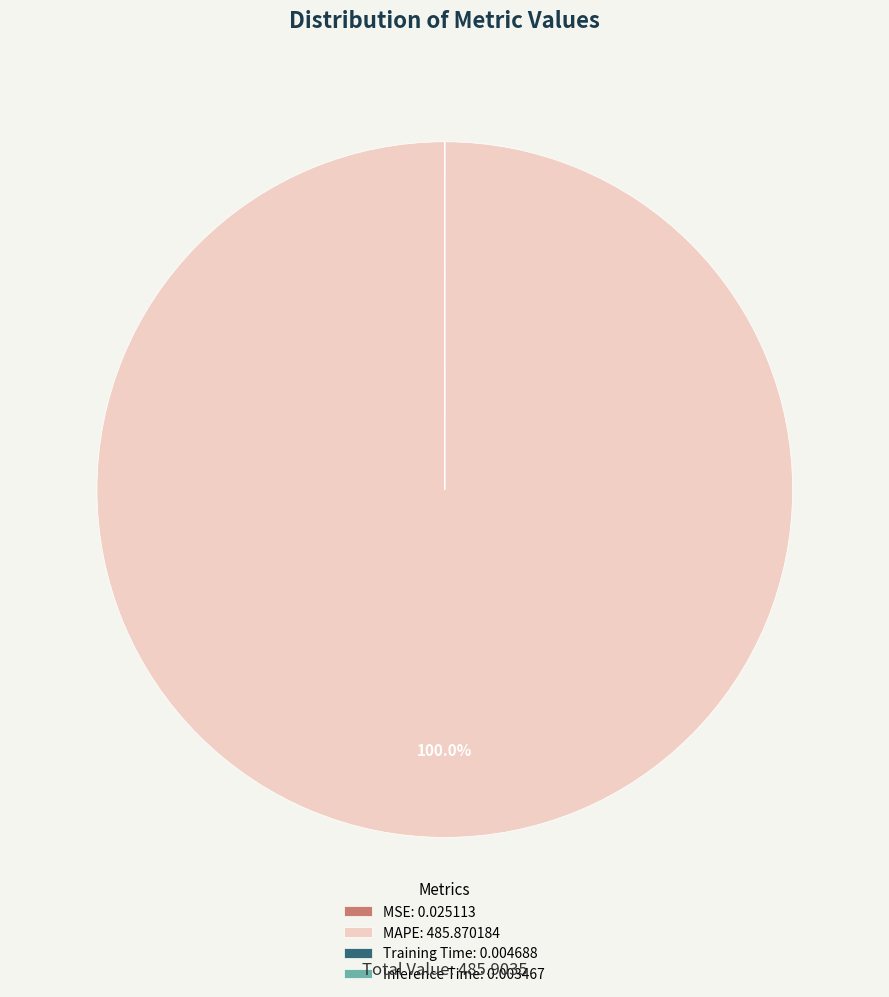

Does MAPE: 485.870184 represent more than half of the total?

Yes